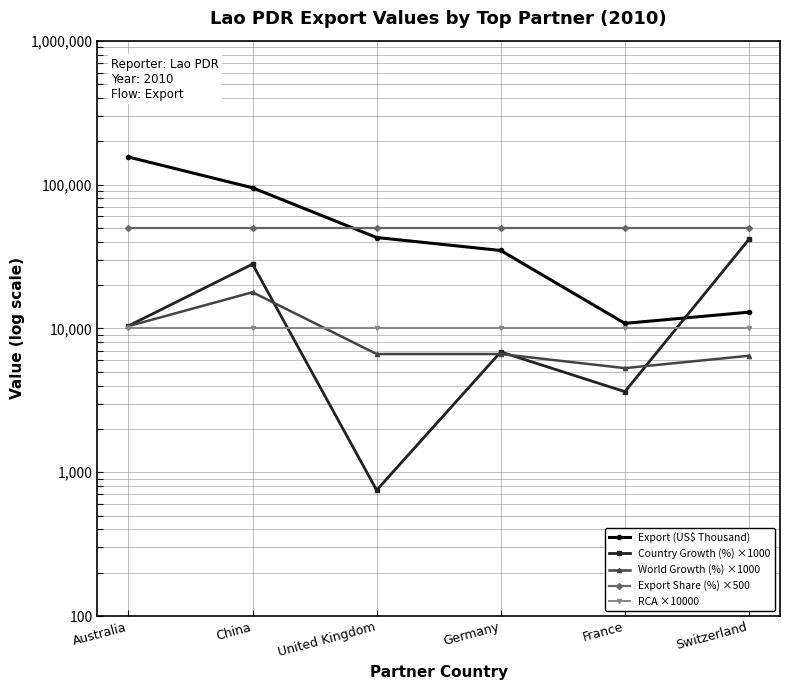

How many categories are shown in the chart?

6